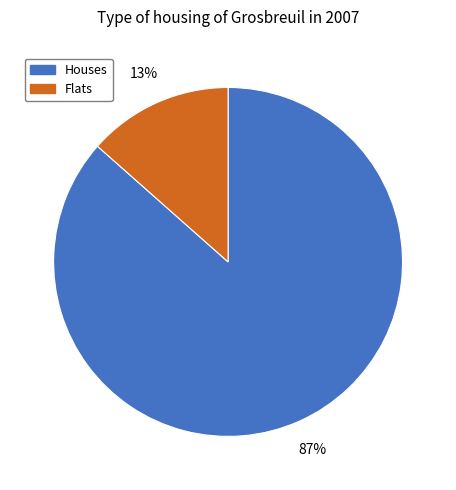

Which category accounts for the majority?

Houses